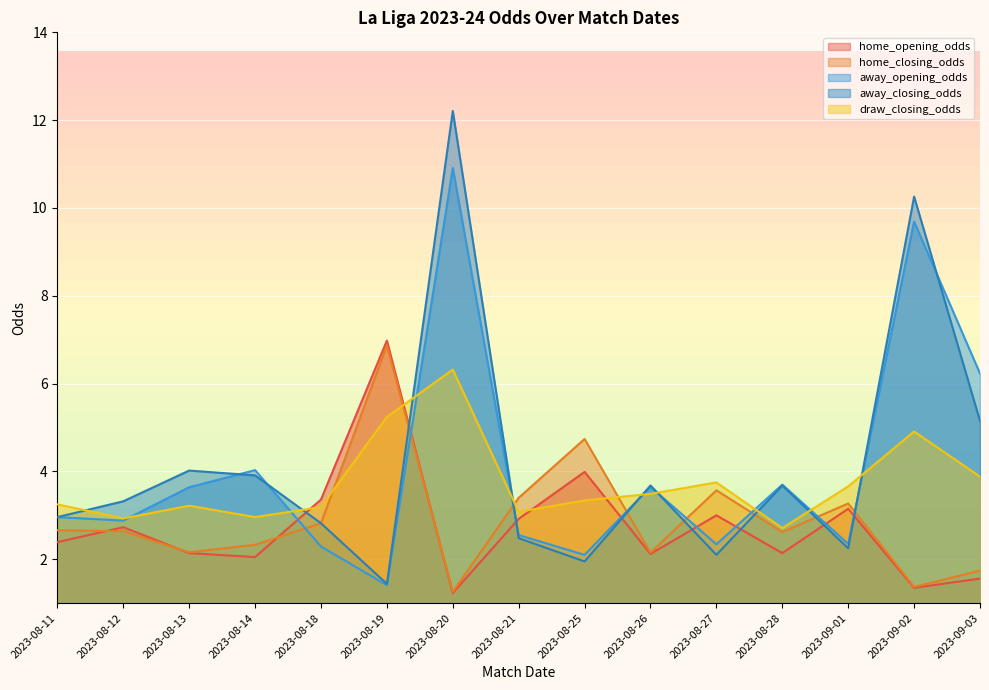

Reading right to left, what are all the values shown in this chart?

home_opening_odds: 2023-09-03=1.6	2023-09-02=1.4	2023-09-01=3.1	2023-08-28=2.1	2023-08-27=3.0	2023-08-26=2.1	2023-08-25=4.0	2023-08-21=2.9	2023-08-20=1.2	2023-08-19=7.0	2023-08-18=3.4	2023-08-14=2.0	2023-08-13=2.1	2023-08-12=2.7	2023-08-11=2.4
home_closing_odds: 2023-09-03=1.7	2023-09-02=1.4	2023-09-01=3.3	2023-08-28=2.6	2023-08-27=3.6	2023-08-26=2.1	2023-08-25=4.7	2023-08-21=3.4	2023-08-20=1.3	2023-08-19=6.9	2023-08-18=2.8	2023-08-14=2.3	2023-08-13=2.2	2023-08-12=2.6	2023-08-11=2.7
away_opening_odds: 2023-09-03=6.2	2023-09-02=9.7	2023-09-01=2.4	2023-08-28=3.7	2023-08-27=2.3	2023-08-26=3.6	2023-08-25=2.1	2023-08-21=2.5	2023-08-20=10.9	2023-08-19=1.4	2023-08-18=2.3	2023-08-14=4.0	2023-08-13=3.6	2023-08-12=2.9	2023-08-11=3.0
away_closing_odds: 2023-09-03=5.2	2023-09-02=10.3	2023-09-01=2.2	2023-08-28=3.7	2023-08-27=2.1	2023-08-26=3.7	2023-08-25=1.9	2023-08-21=2.5	2023-08-20=12.2	2023-08-19=1.4	2023-08-18=2.8	2023-08-14=3.9	2023-08-13=4.0	2023-08-12=3.3	2023-08-11=3.0
draw_closing_odds: 2023-09-03=3.9	2023-09-02=4.9	2023-09-01=3.7	2023-08-28=2.7	2023-08-27=3.8	2023-08-26=3.5	2023-08-25=3.3	2023-08-21=3.1	2023-08-20=6.3	2023-08-19=5.2	2023-08-18=3.2	2023-08-14=3.0	2023-08-13=3.2	2023-08-12=2.9	2023-08-11=3.2